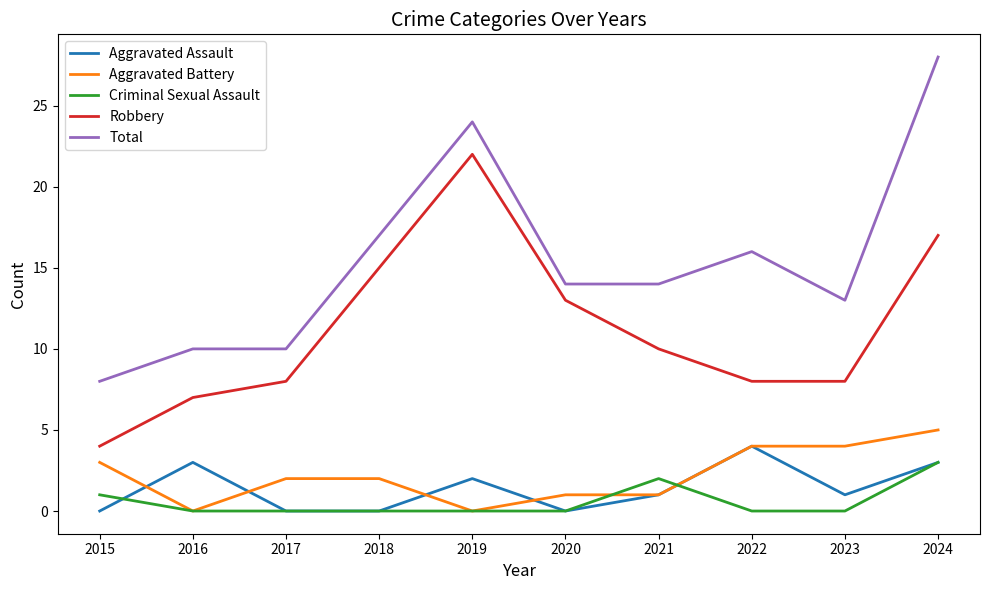

Where is the first local minimum for Aggravated Battery?

2016